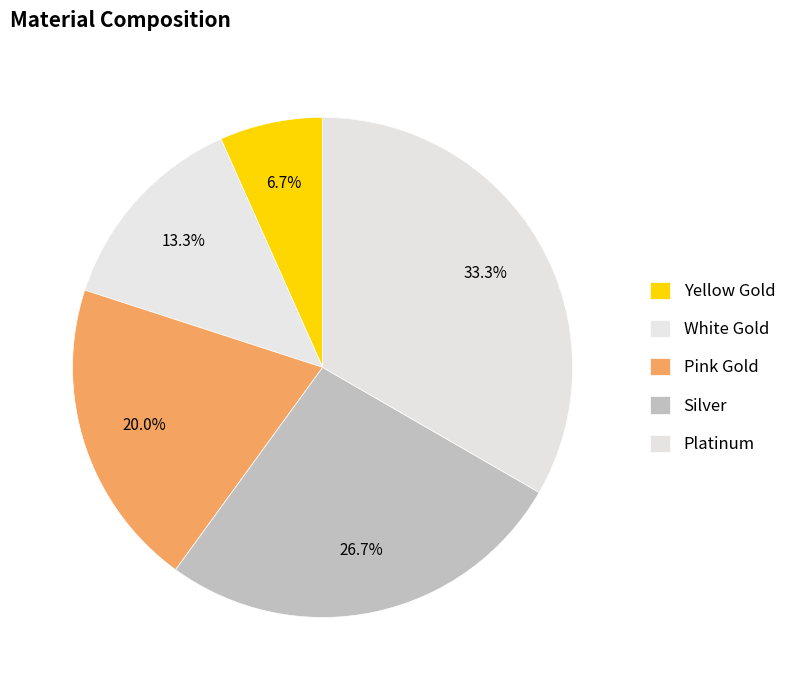

Is there any slice that represents more than half of the pie?

No